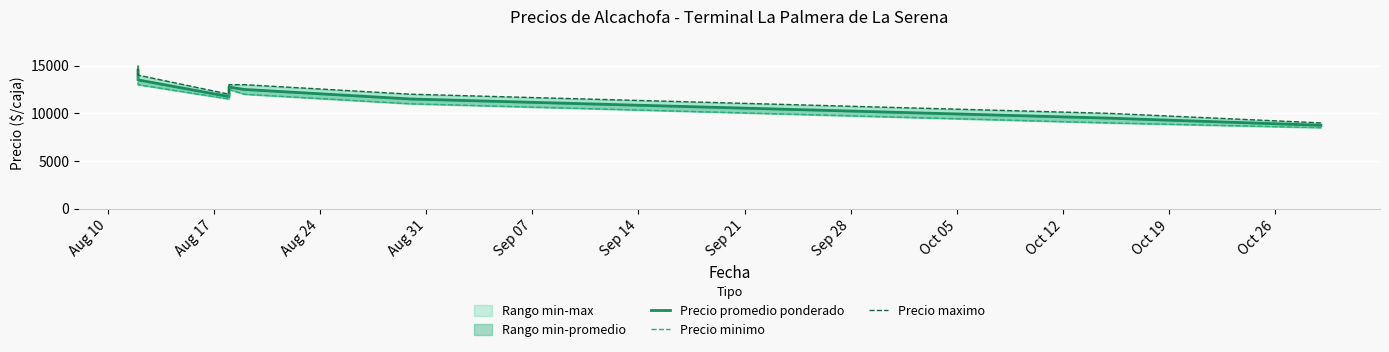

How many values in the Precio promedio ponderado series are below 12500?

4